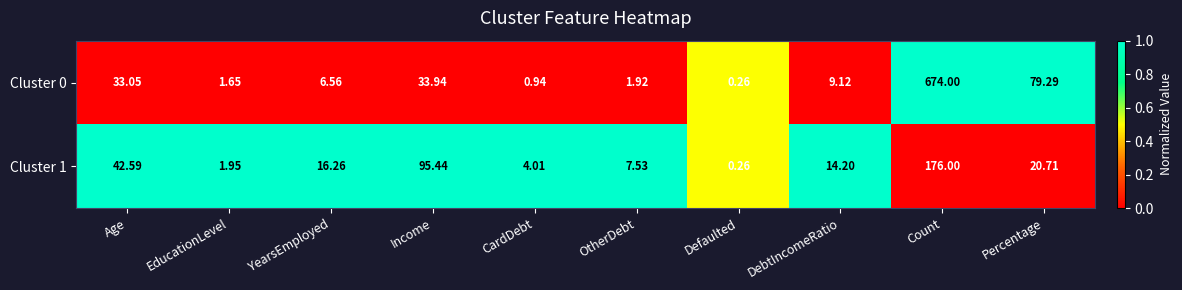

Which category has the lowest value across all series?

Defaulted